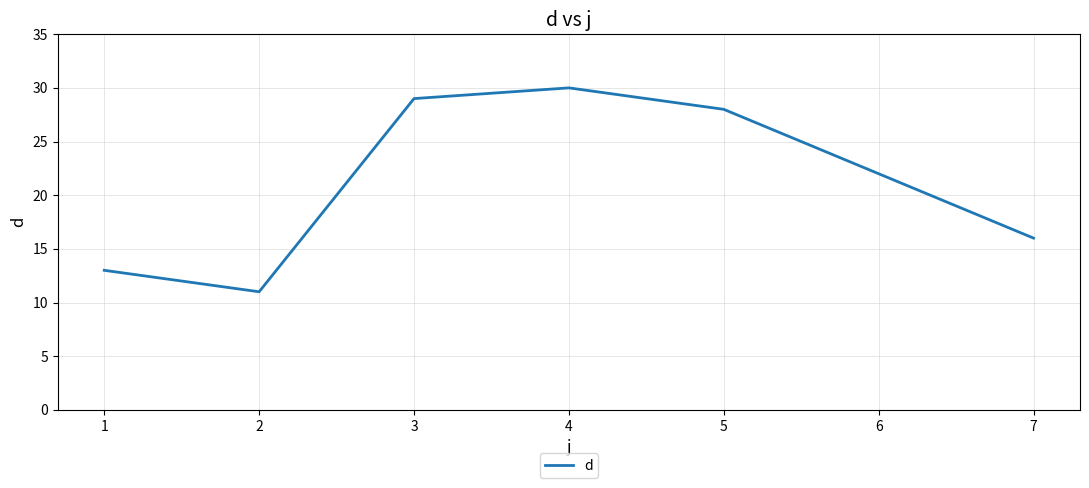

How many values are below 22?

3